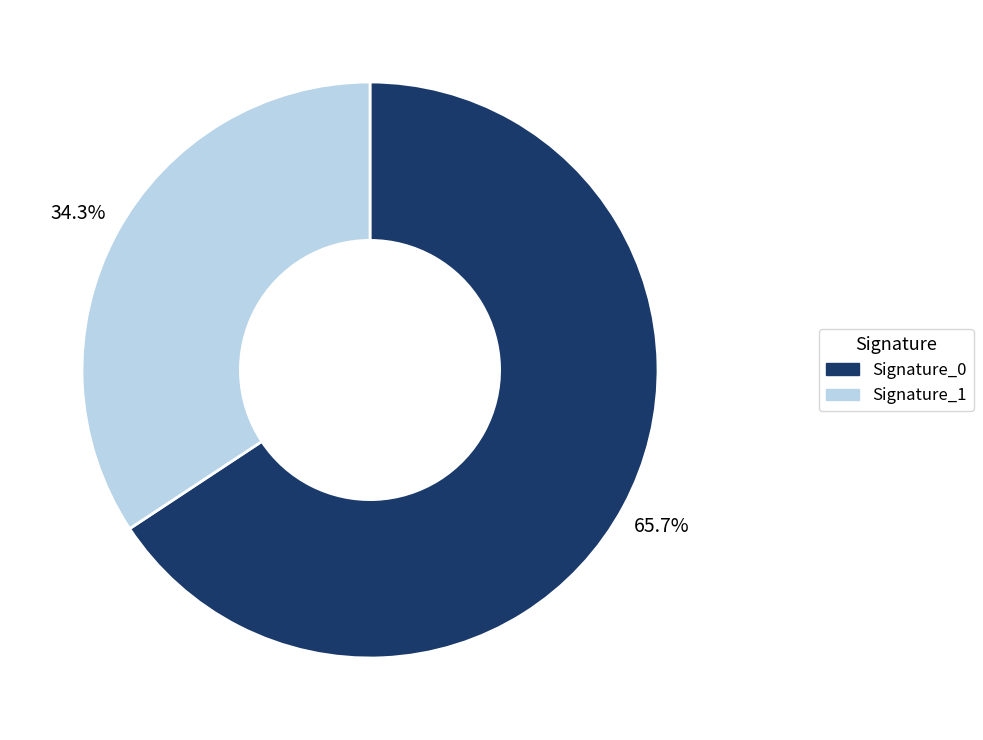

Is there any slice that represents more than half of the pie?

Yes